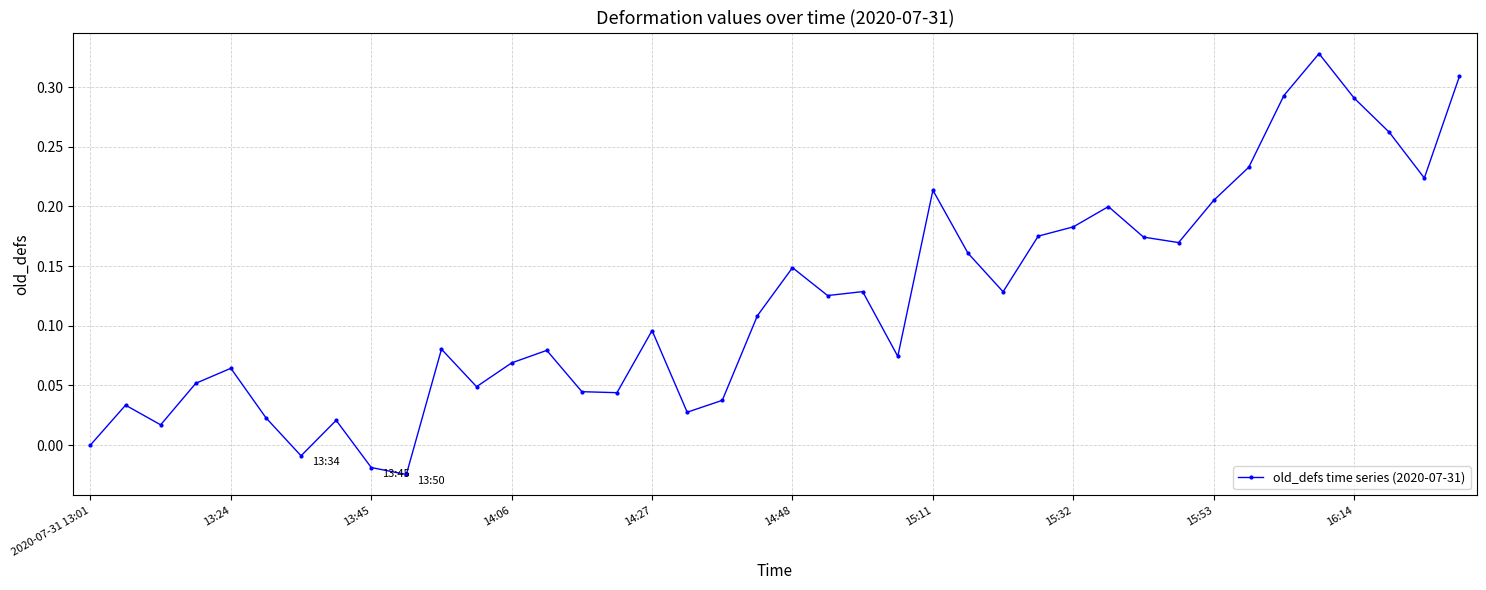

True or false: the data has more than 1 interior local peaks.

True